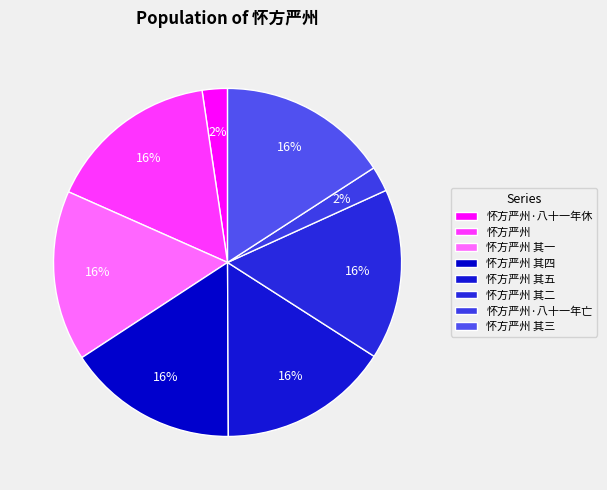

True or false: 怀方严州 其一 accounts for 16% of the total.

True